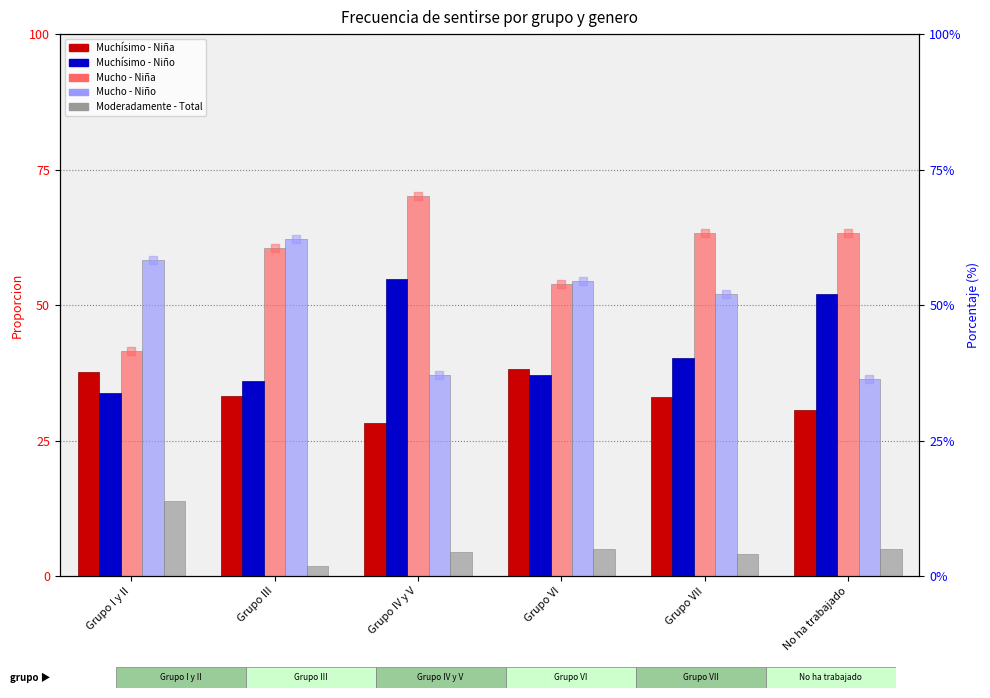

At which category is the sum across all series the highest?

Grupo IV y V